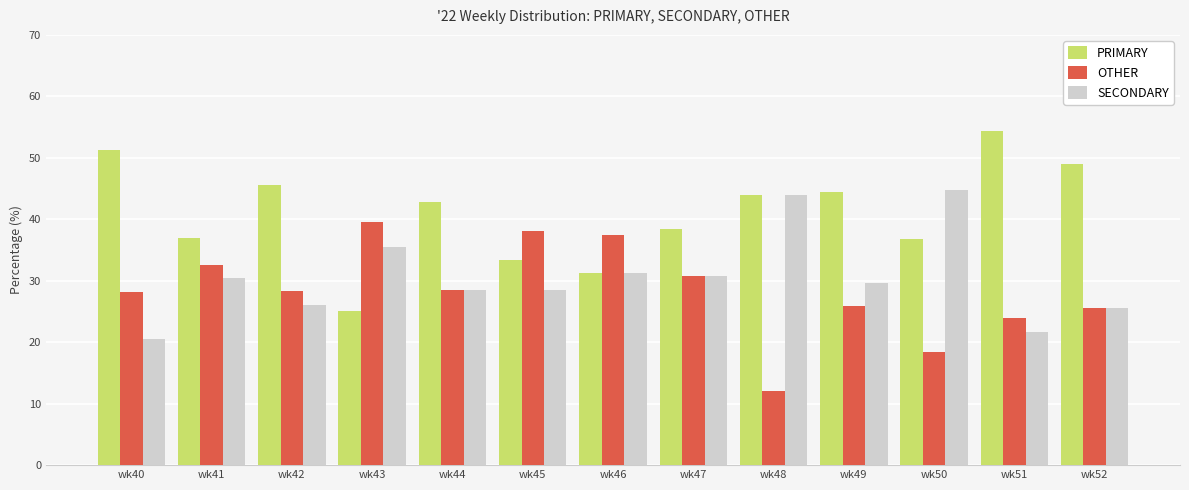

How many values in the SECONDARY series exceed 29?

7